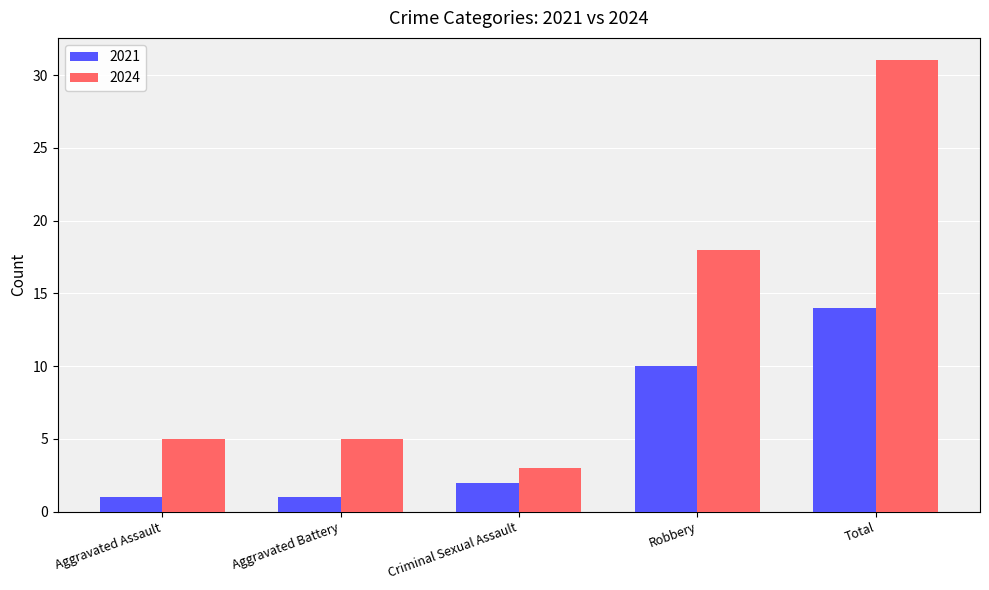

How many bars are there in total?

10